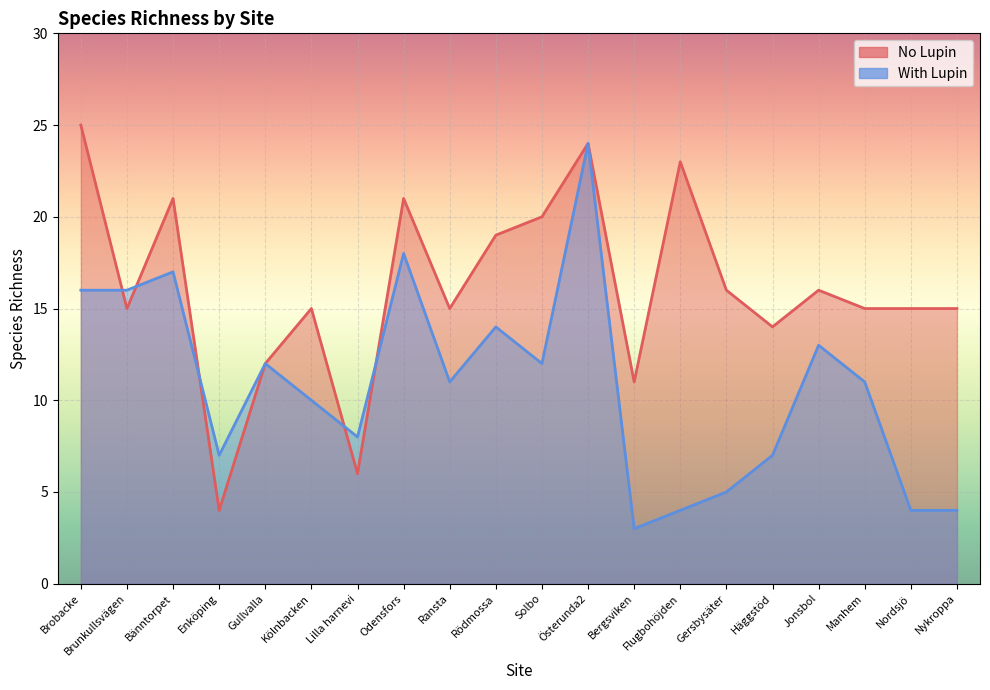

What is the average value of the No Lupin series?

16